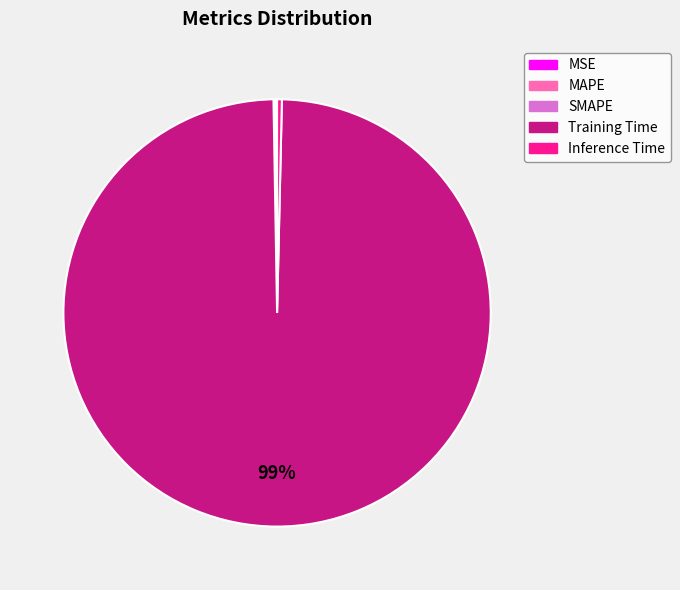

Which category has the biggest portion of the pie?

Training Time